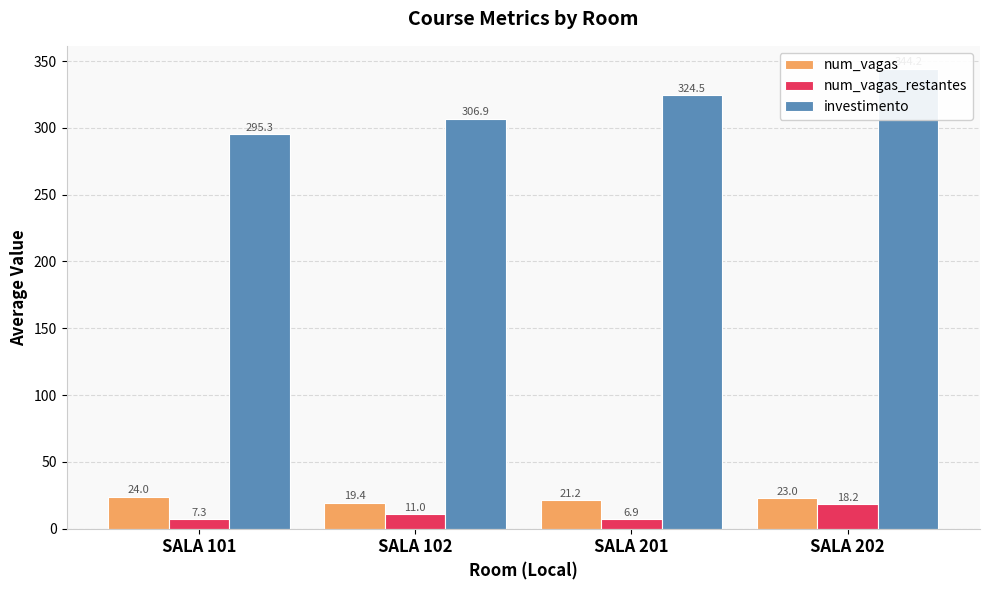

True or false: investimento has a value of 344.2 at SALA 202.

True